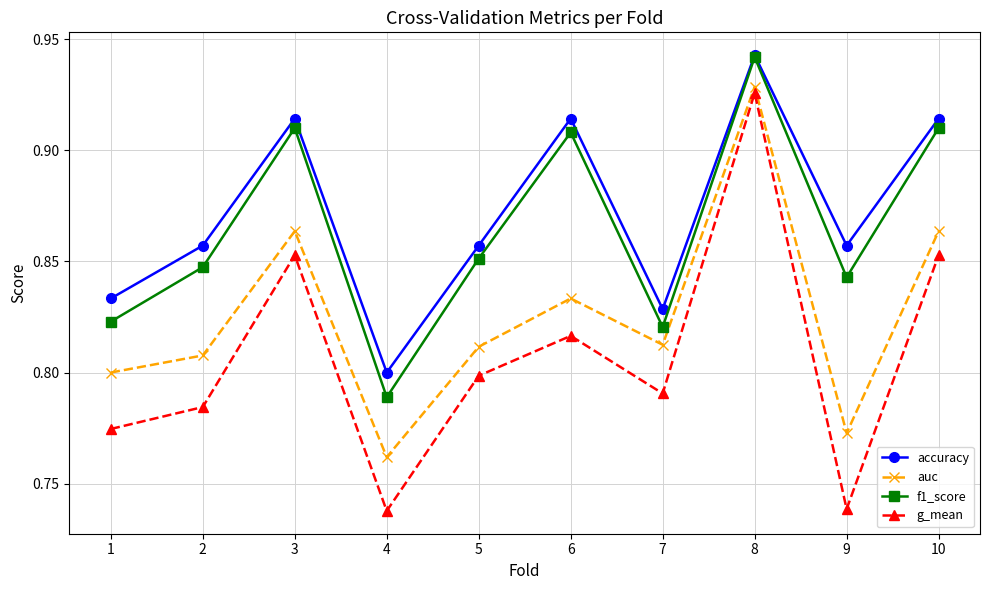

Rank the series at 4 from lowest to highest value.

g_mean, auc, f1_score, accuracy